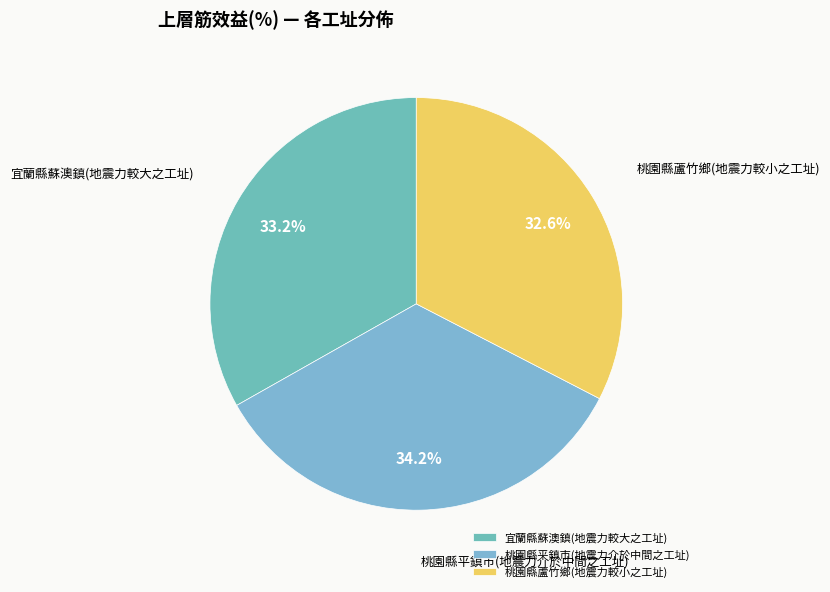

To the nearest percent, what is the difference between the 宜蘭縣蘇澳鎮(地震力較大之工址) and 桃園縣平鎮市(地震力介於中間之工址) slice percentages?

1%